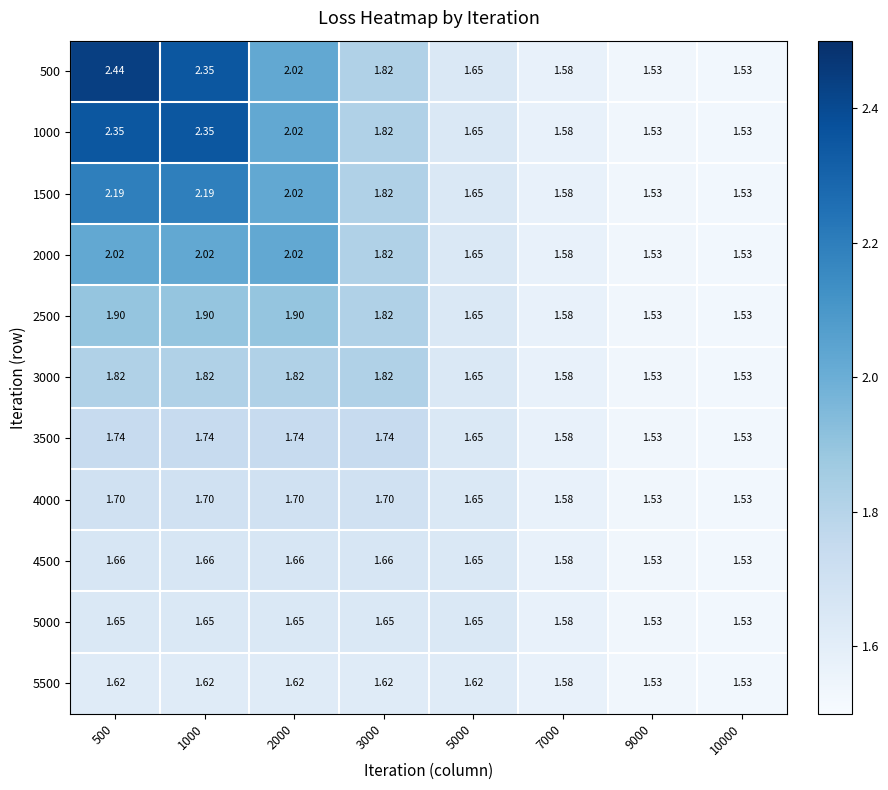

What is the total value across all series at 3000?

19.3